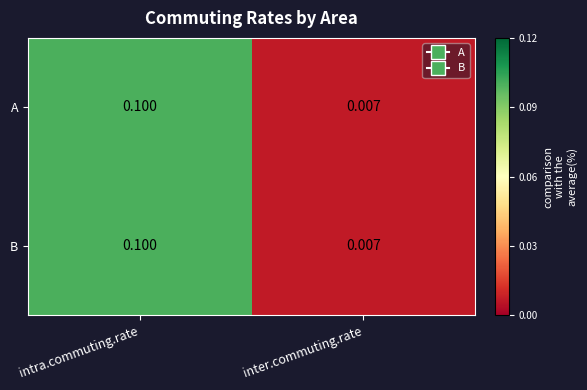

Where is B nearest to the value 0?

inter.commuting.rate